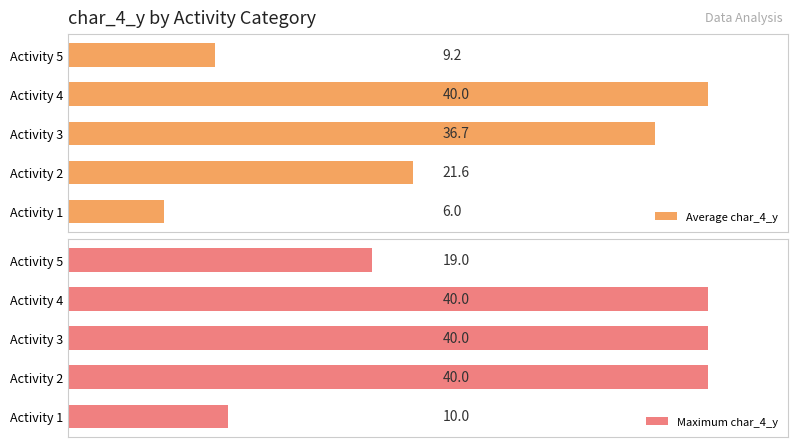

Rank the series by their maximum value, from highest to lowest.

Average char_4_y, Maximum char_4_y